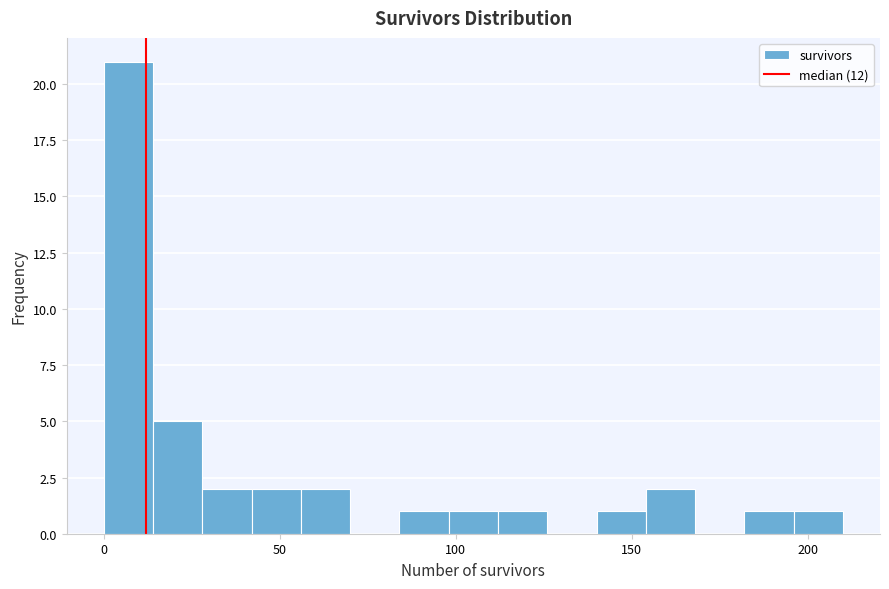

Around what value on the x-axis is the tallest bar? Give the approximate position of its centre, as read against the axis.

5